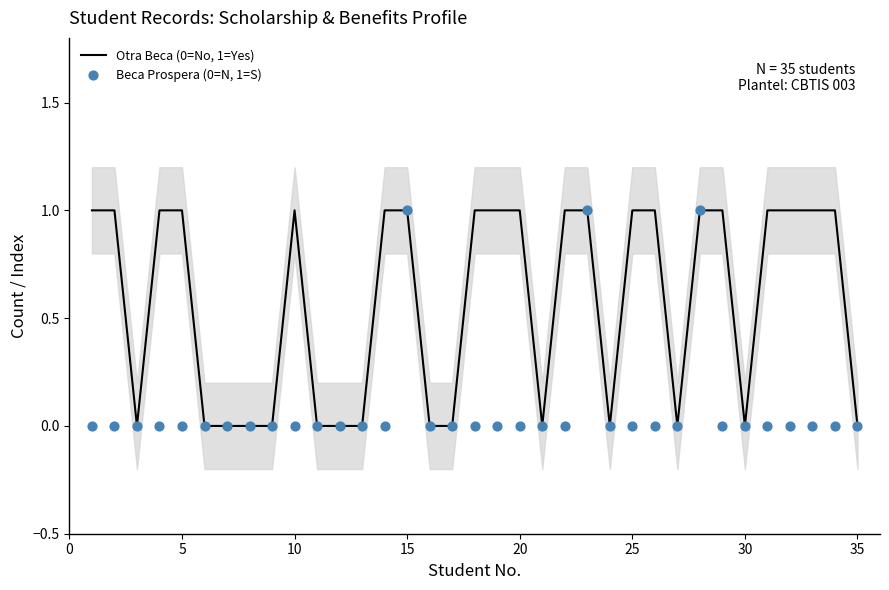

Which series has the largest total across all categories?

Otra Beca (0=No, 1=Yes)